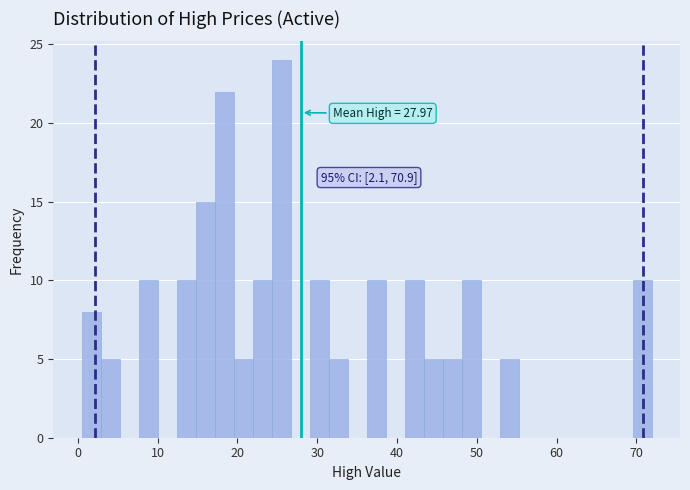

Read against the x-axis, roughly where is the centre of the tallest bar?

25